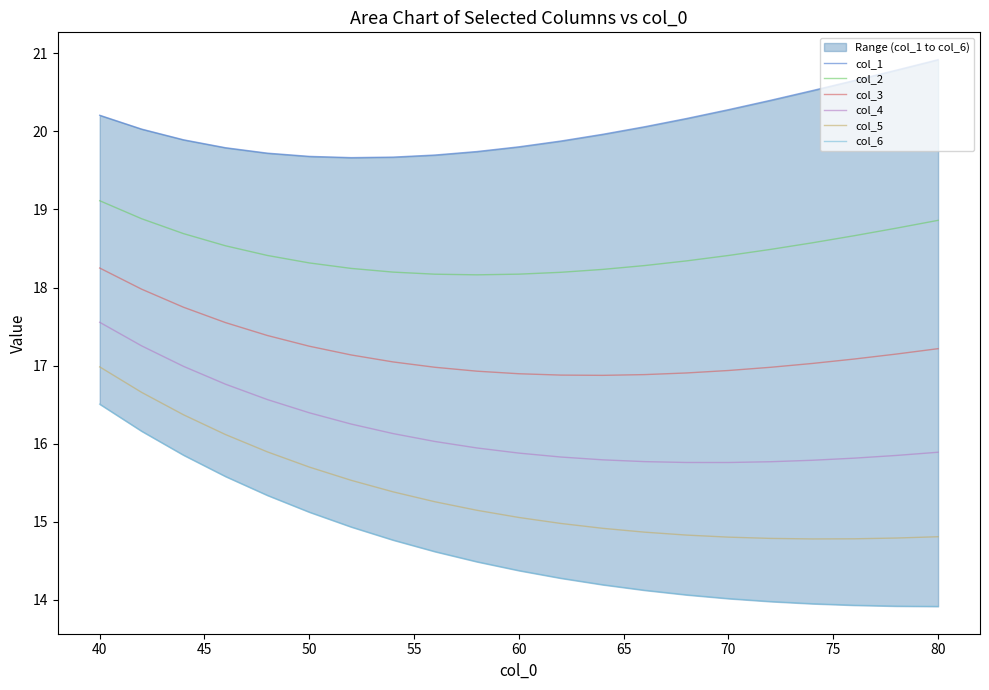

What is the lowest value of the col_5 series?

14.8